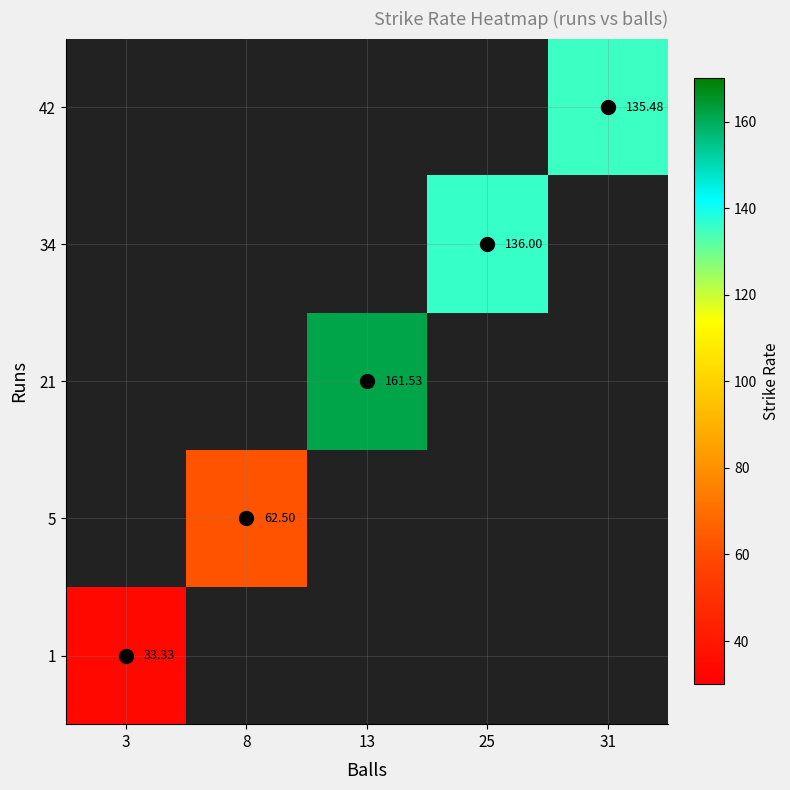

Is the value of 42 at 8 greater than the value of 1 at 3?

No